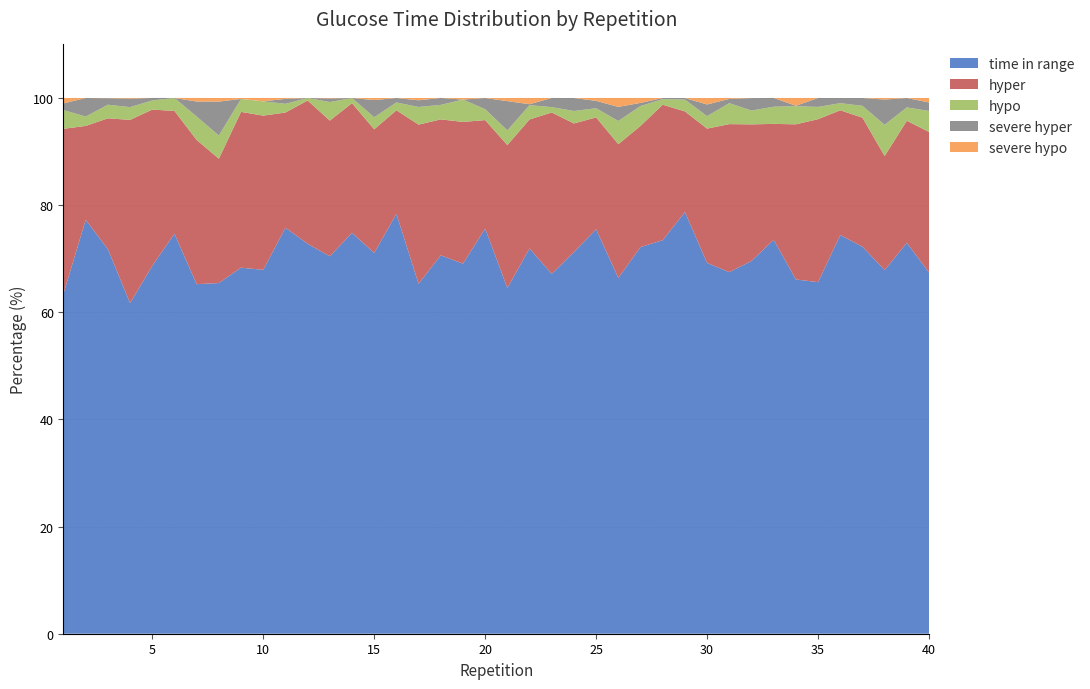

Reading right to left, what are all the values shown in this chart?

time in range: 40=67.4	39=73.0	38=67.9	37=72.2	36=74.4	35=65.6	34=66.1	33=73.5	32=69.6	31=67.5	30=69.2	29=78.7	28=73.5	27=72.2	26=66.4	25=75.5	24=71.2	23=67.2	22=71.9	21=64.5	20=75.6	19=69.1	18=70.6	17=65.3	16=78.4	15=71.1	14=74.8	13=70.5	12=72.8	11=75.8	10=67.9	9=68.3	8=65.5	7=65.2	6=74.7	5=68.7	4=61.7	3=71.8	2=77.2	1=63.5
hyper: 40=26.2	39=22.8	38=21.3	37=24.1	36=23.3	35=30.4	34=29.0	33=21.6	32=25.5	31=27.6	30=25.1	29=18.8	28=25.3	27=22.6	26=25.0	25=20.9	24=24.0	23=30.1	22=24.1	21=26.7	20=20.2	19=26.5	18=25.4	17=29.7	16=19.3	15=23.1	14=24.2	13=25.3	12=26.8	11=21.5	10=28.8	9=29.1	8=23.2	7=26.9	6=22.9	5=29.2	4=34.2	3=24.4	2=17.5	1=30.8
hypo: 40=3.9	39=2.5	38=5.8	37=2.2	36=1.3	35=2.3	34=3.4	33=3.2	32=2.6	31=3.9	30=2.3	29=2.2	28=1.0	27=3.7	26=4.3	25=1.7	24=2.3	23=1.0	22=2.7	21=2.8	20=2.0	19=4.2	18=2.7	17=3.3	16=1.5	15=2.2	14=1.0	13=3.5	12=0.5	11=1.6	10=2.7	9=2.4	8=4.3	7=4.4	6=2.4	5=1.7	4=2.4	3=2.5	2=1.8	1=3.5
severe hyper: 40=1.6	39=1.8	38=4.7	37=1.5	36=1.0	35=1.7	34=0.1	33=1.6	32=2.3	31=0.8	30=2.2	29=0.3	28=0.2	27=0.6	26=2.6	25=1.4	24=2.4	23=1.7	22=0.2	21=5.5	20=2.1	19=0.0	18=1.3	17=1.2	16=0.8	15=3.2	14=0.0	13=0.7	12=0.0	11=0.9	10=0.0	9=0.0	8=6.3	7=2.8	6=0.0	5=0.5	4=1.6	3=1.2	2=3.5	1=1.2
severe hypo: 40=0.8	39=0.0	38=0.3	37=0.0	36=0.0	35=0.0	34=1.5	33=0.0	32=0.0	31=0.2	30=1.2	29=0.0	28=0.0	27=0.9	26=1.7	25=0.5	24=0.0	23=0.0	22=1.2	21=0.6	20=0.0	19=0.3	18=0.0	17=0.4	16=0.0	15=0.4	14=0.0	13=0.1	12=0.0	11=0.2	10=0.6	9=0.2	8=0.7	7=0.7	6=0.0	5=0.0	4=0.1	3=0.0	2=0.0	1=1.0